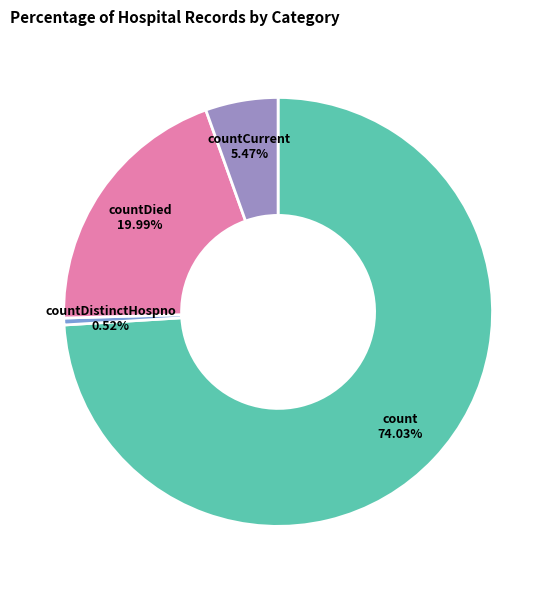

The countCurrent slice represents 1% of the pie. True or false?

False